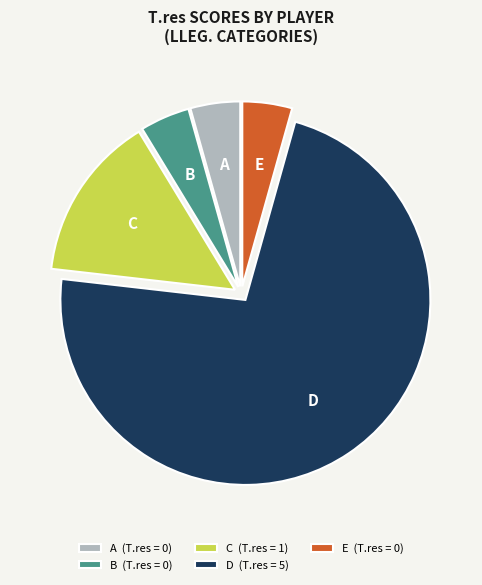

Between D (T.res = 5) and B (T.res = 0), which is larger?

D (T.res = 5)